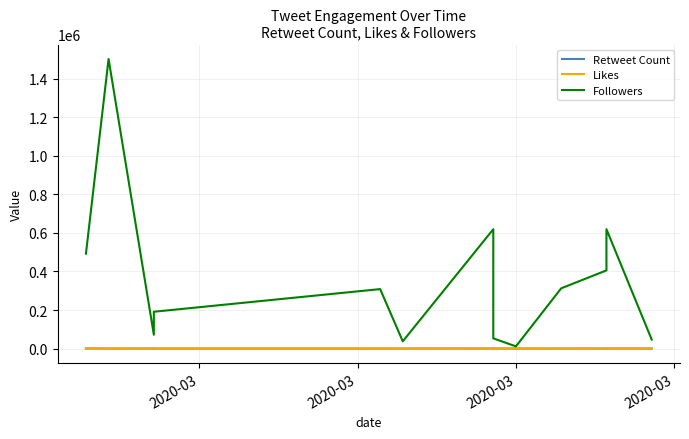

The Likes series shows 185 at 4. True or false?

False